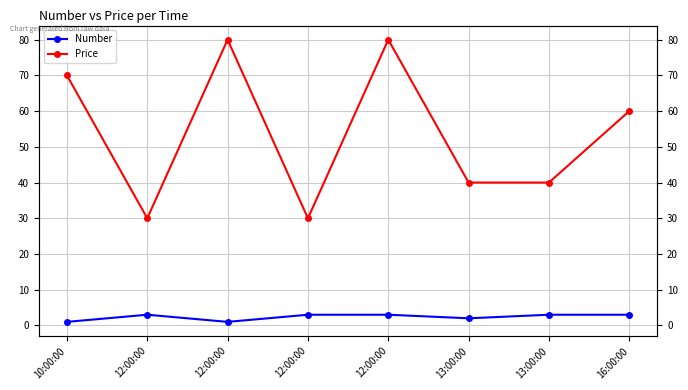

Where does the Price series first go above 60?

10:00:00